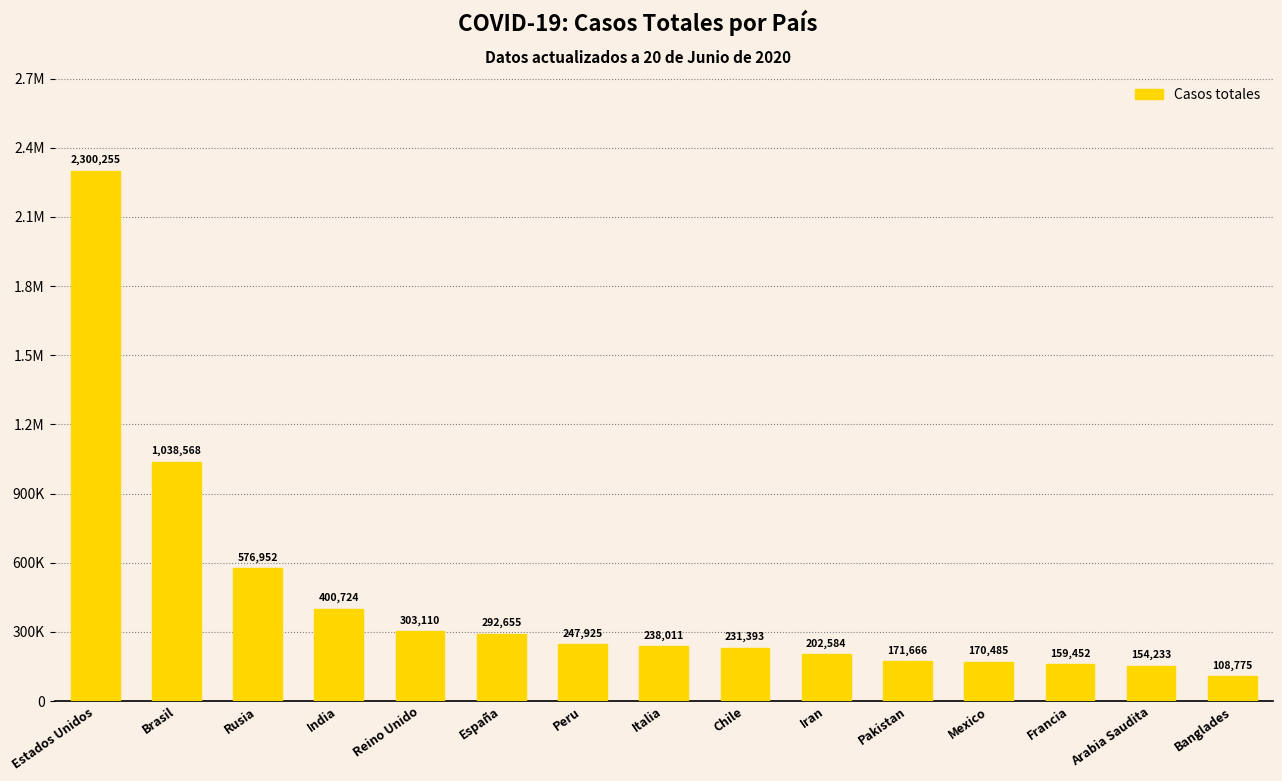

What position from the right is Estados Unidos?

15